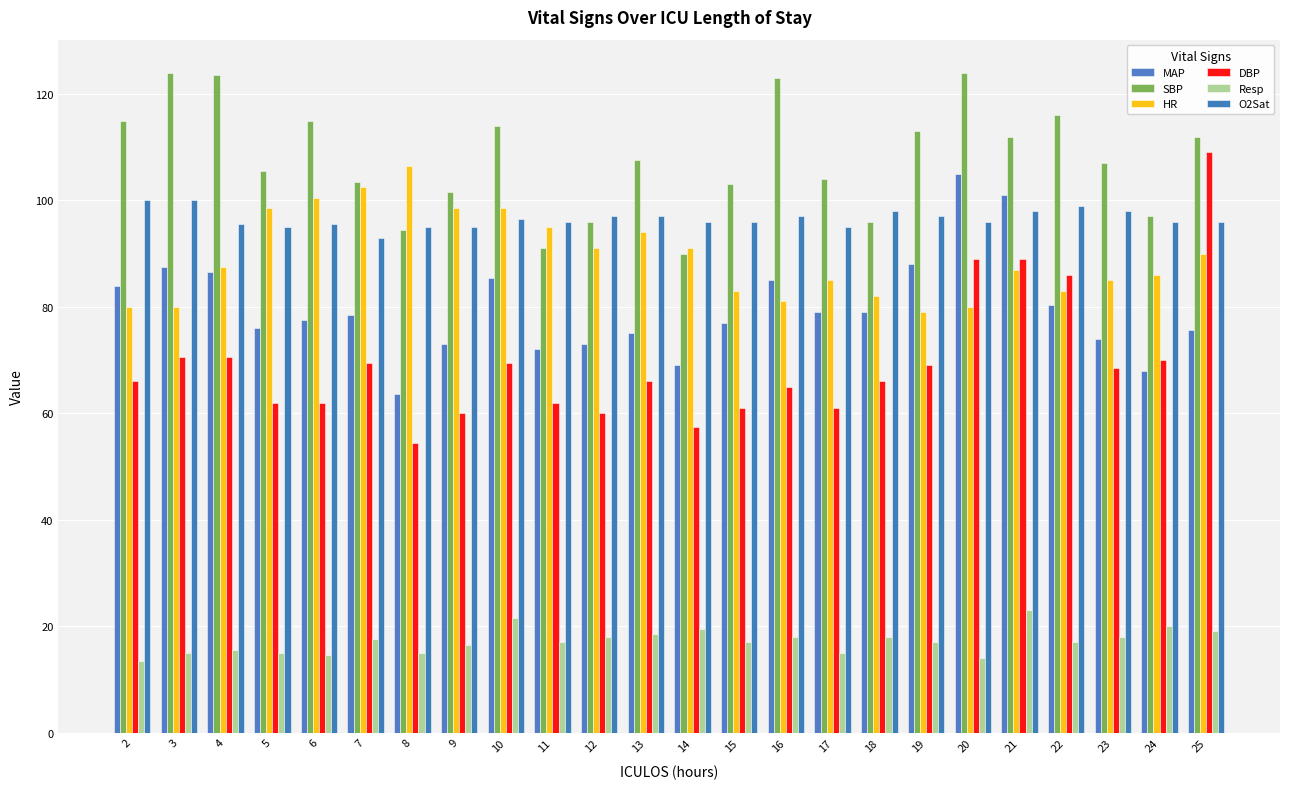

What value does the HR series have at 4?

87.5